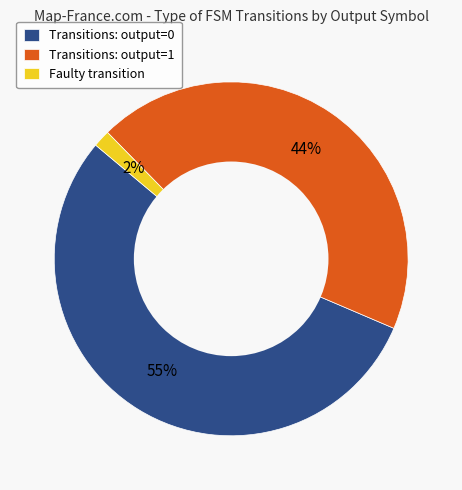

Which slice is the smallest?

Faulty transition